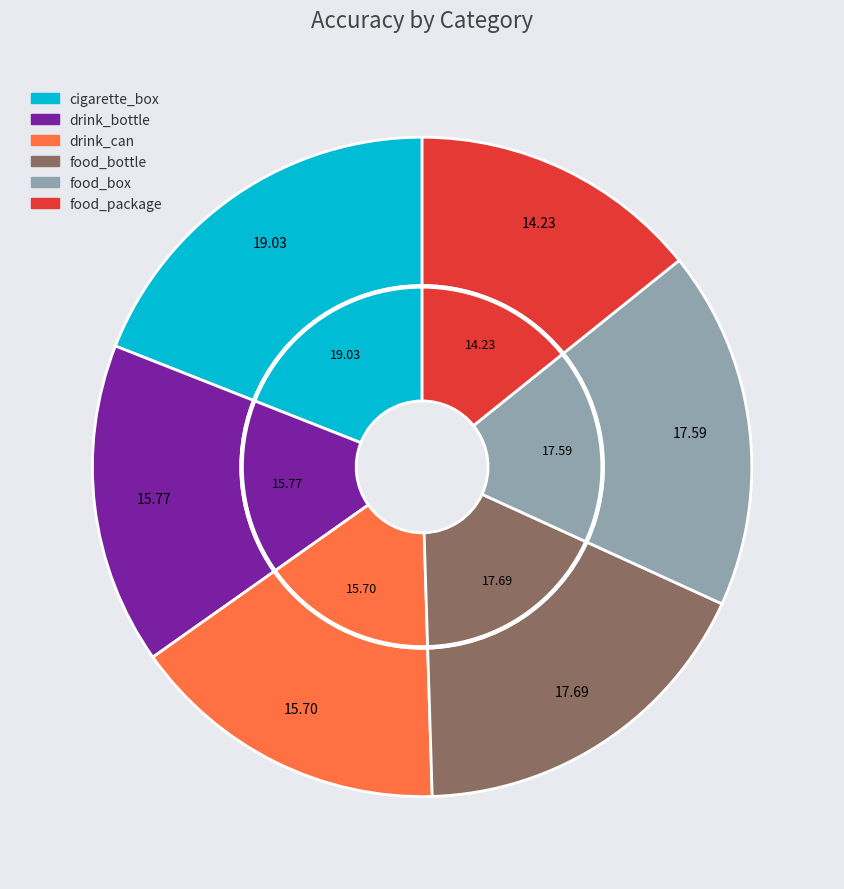

Which slice is the smallest?

food_package